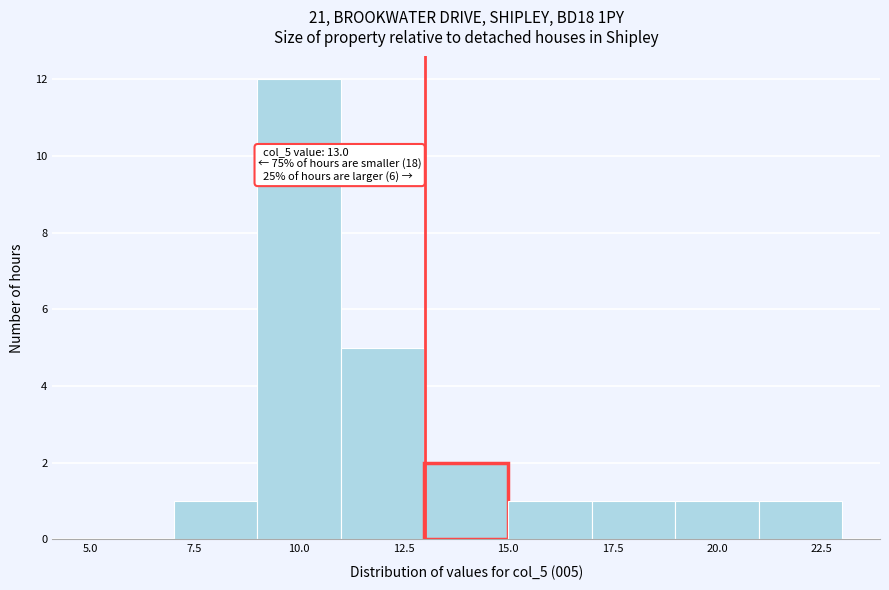

Over which range of the x-axis is the bar tallest?

9 to 11